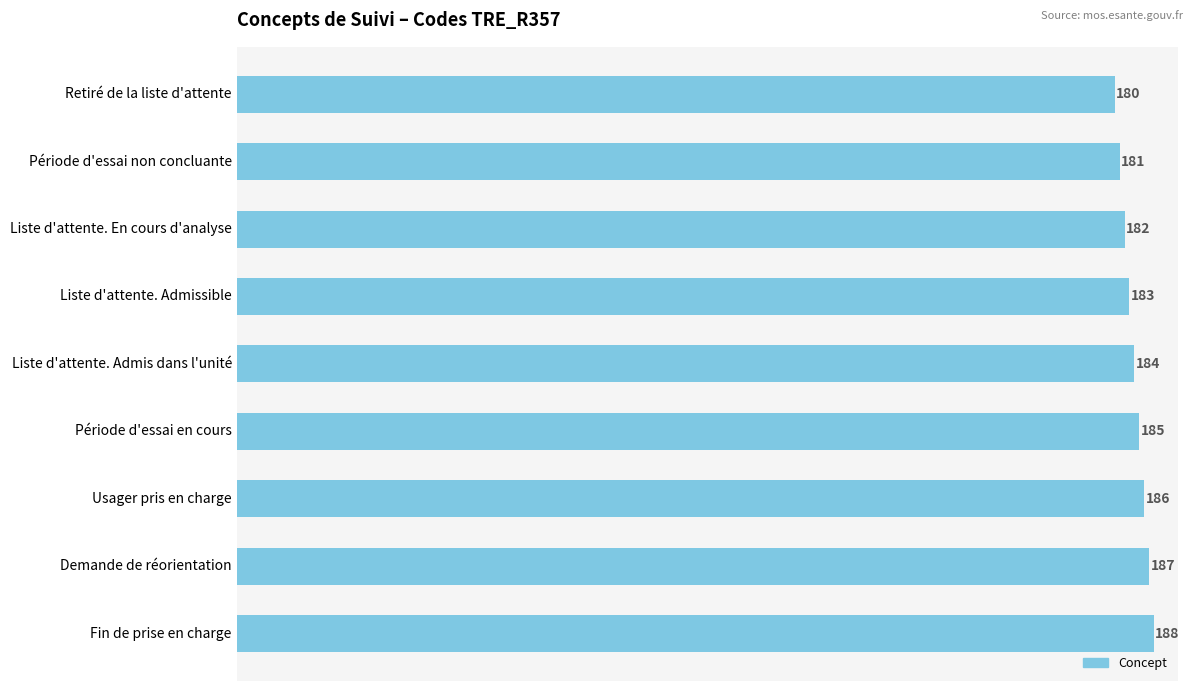

Rank the categories by value from highest to lowest.

Fin de prise en charge, Demande de réorientation, Usager pris en charge, Période d'essai en cours, Liste d'attente. Admis dans l'unité, Liste d'attente. Admissible, Liste d'attente. En cours d'analyse, Période d'essai non concluante, Retiré de la liste d'attente